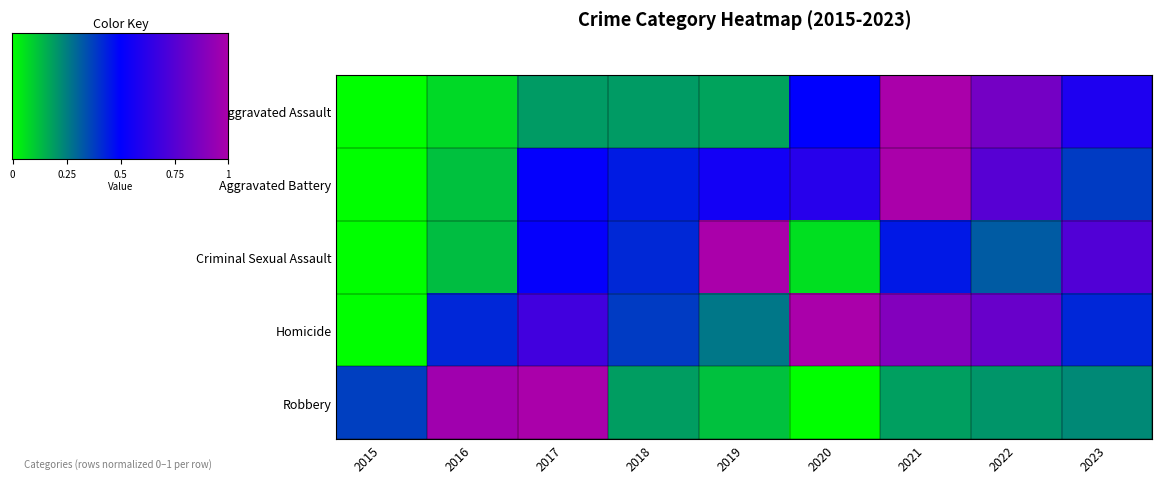

What is the greatest value displayed?

1.0